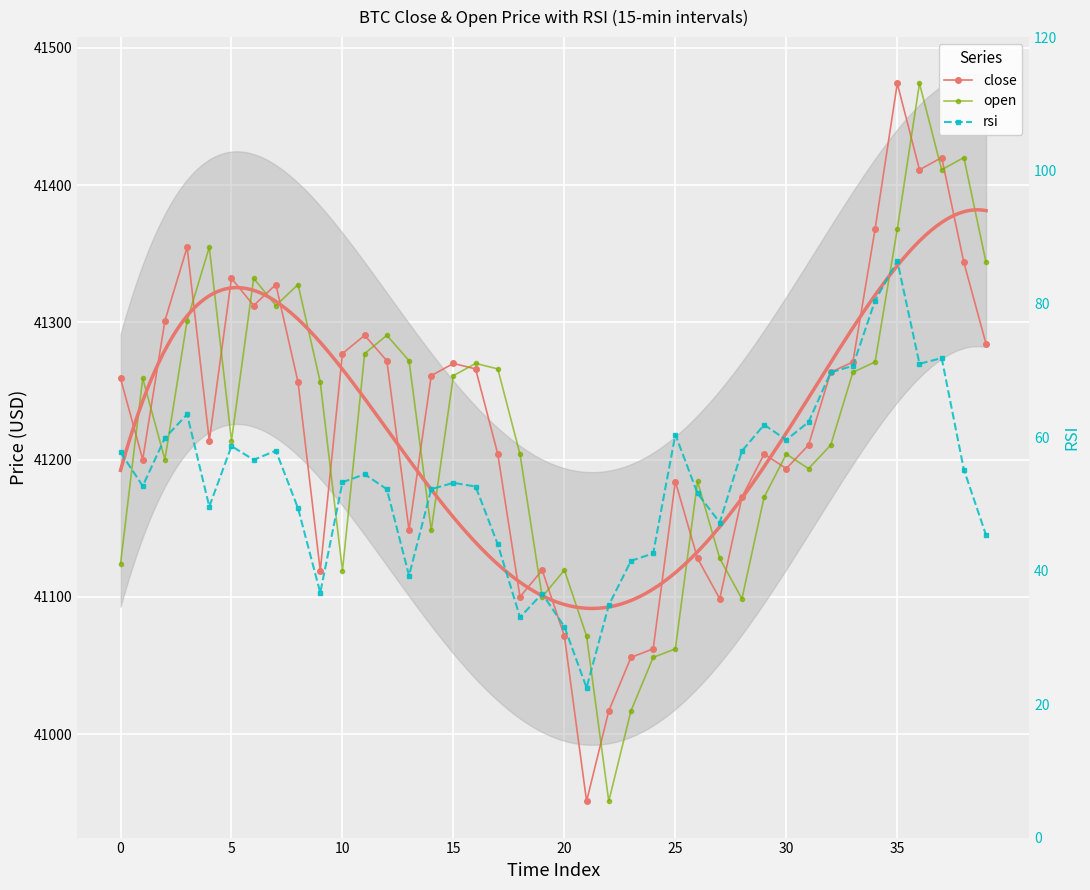

What is the difference between the second highest and second lowest values in the close series?

403.1